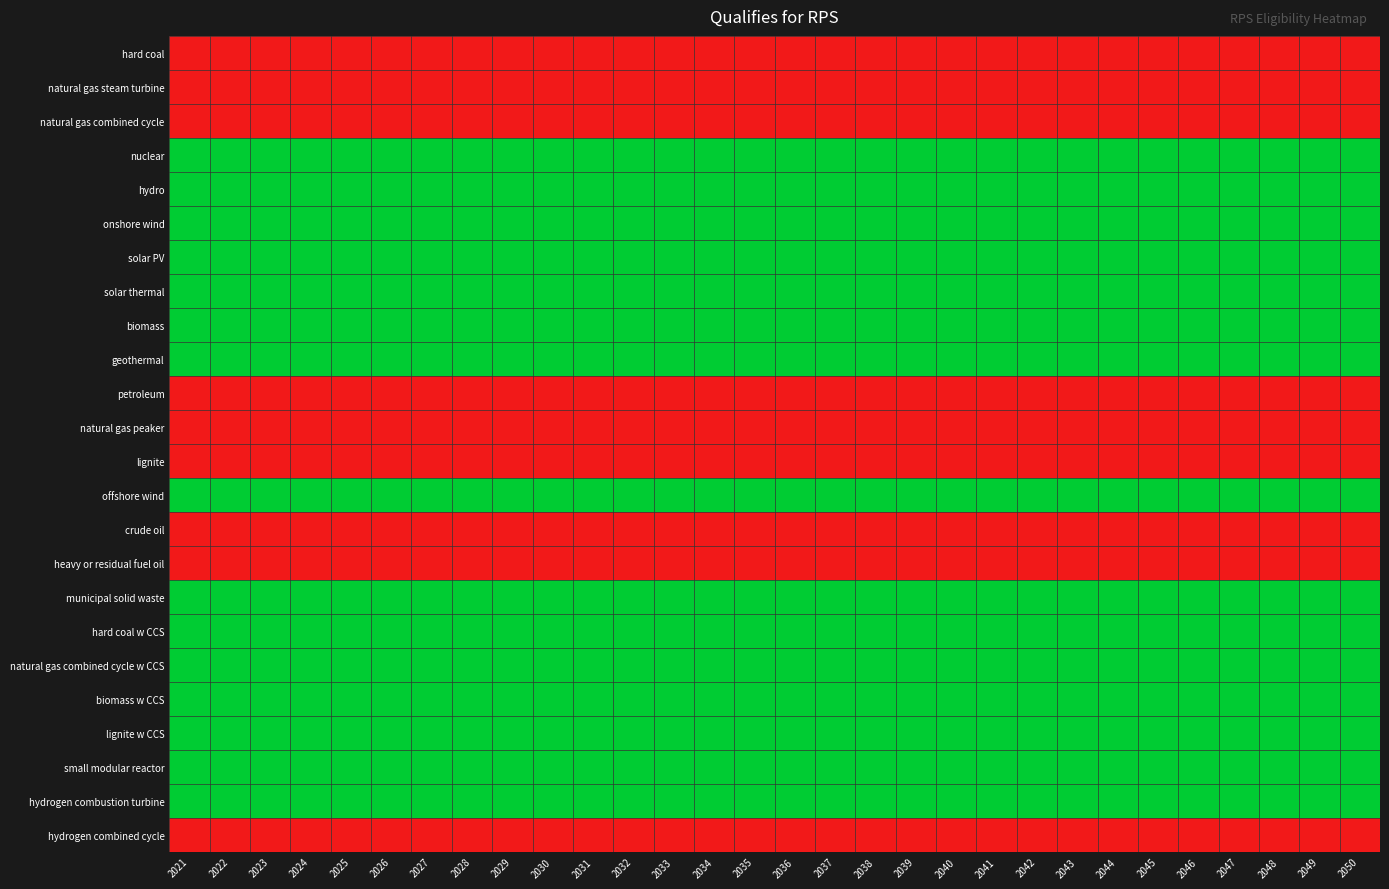

At 2039, list the series in order from smallest to largest.

hard coal, natural gas steam turbine, natural gas combined cycle, petroleum, natural gas peaker, lignite, crude oil, heavy or residual fuel oil, hydrogen combined cycle, nuclear, hydro, onshore wind, solar PV, solar thermal, biomass, geothermal, offshore wind, municipal solid waste, hard coal w CCS, natural gas combined cycle w CCS, biomass w CCS, lignite w CCS, small modular reactor, hydrogen combustion turbine